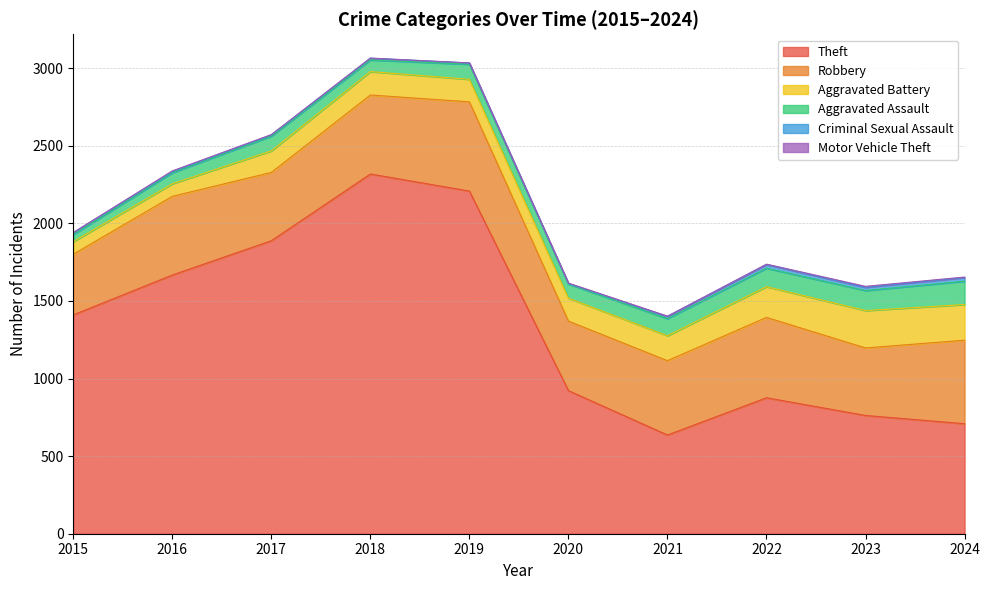

What is the difference between the highest and lowest values at 2016?

1663